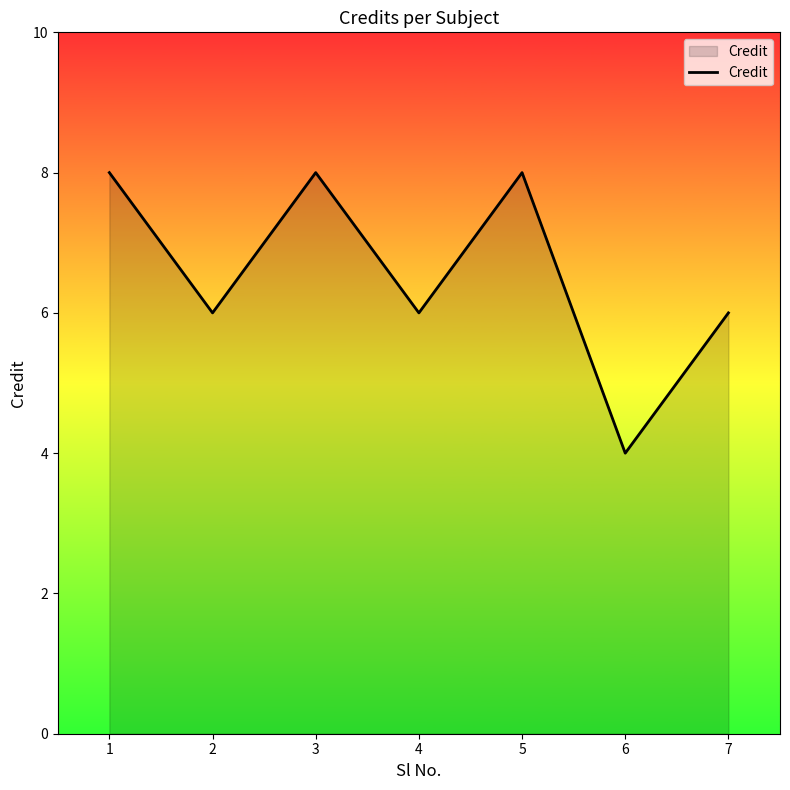

What is the ratio of the value at 4 to the value at 7?

1.0